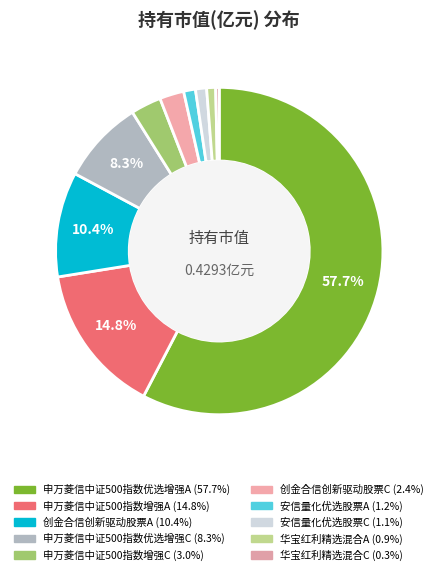

True or false: 创金合信创新驱动股票C accounts for 17% of the total.

False